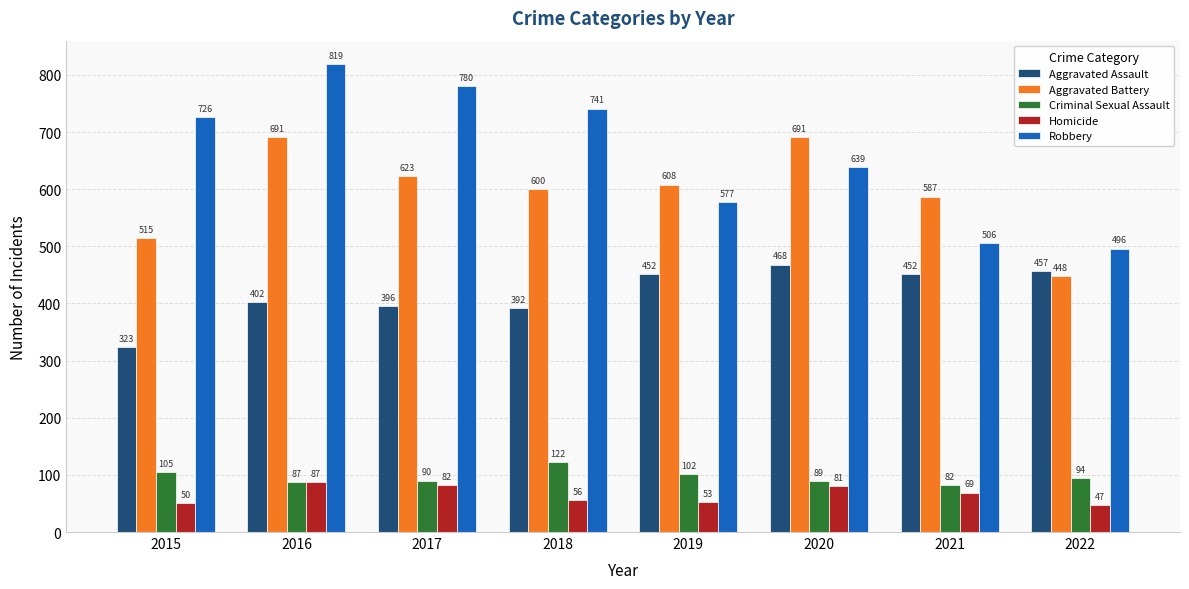

At which label does Robbery reach its peak?

2016